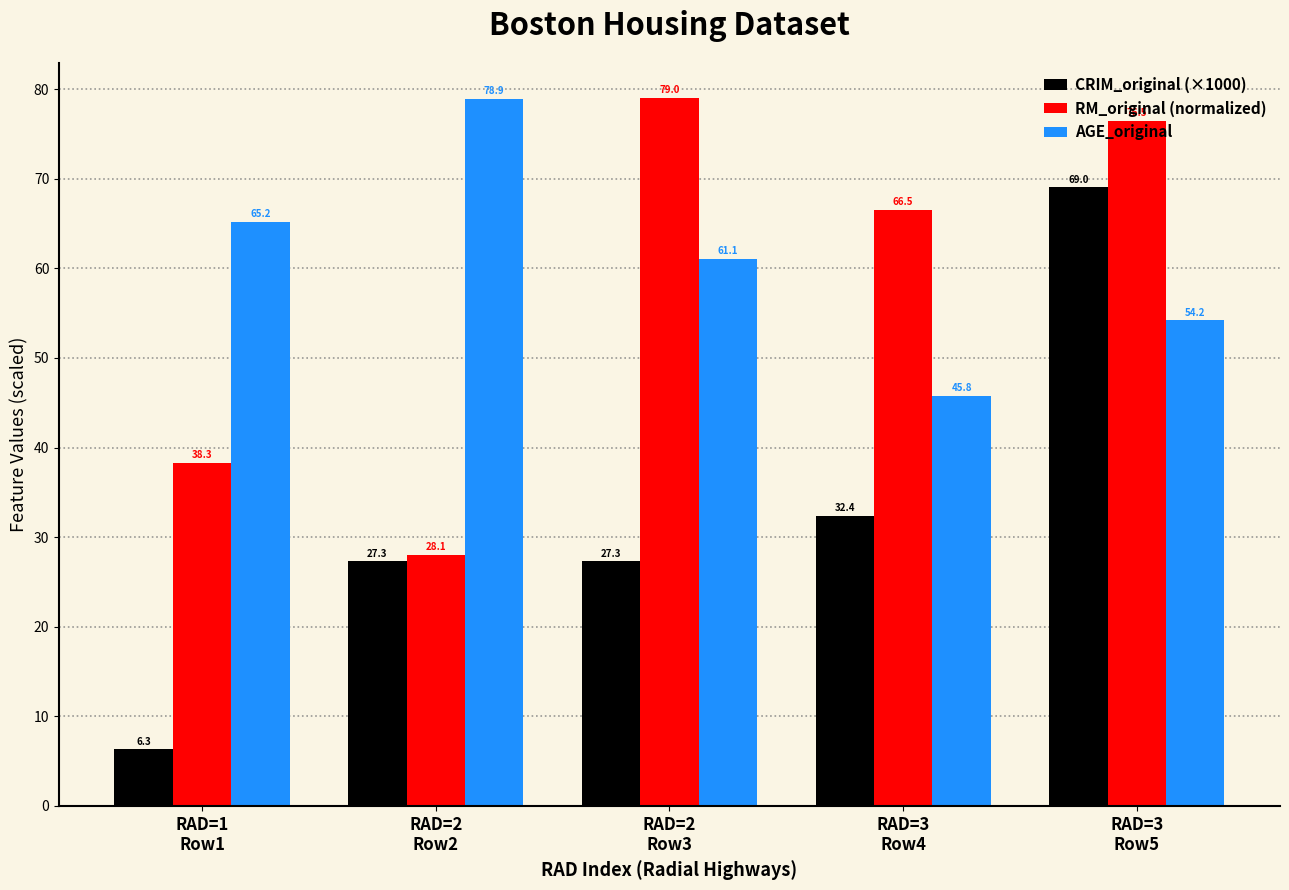

At RAD=2
Row3, list the series in order from smallest to largest.

CRIM_original (×1000), AGE_original, RM_original (normalized)